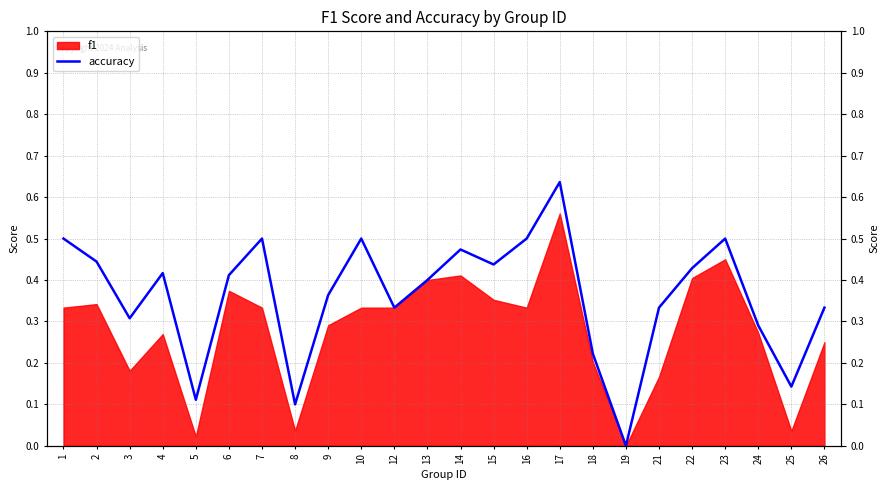

True or false: the data shows 0.1 at 15.

False